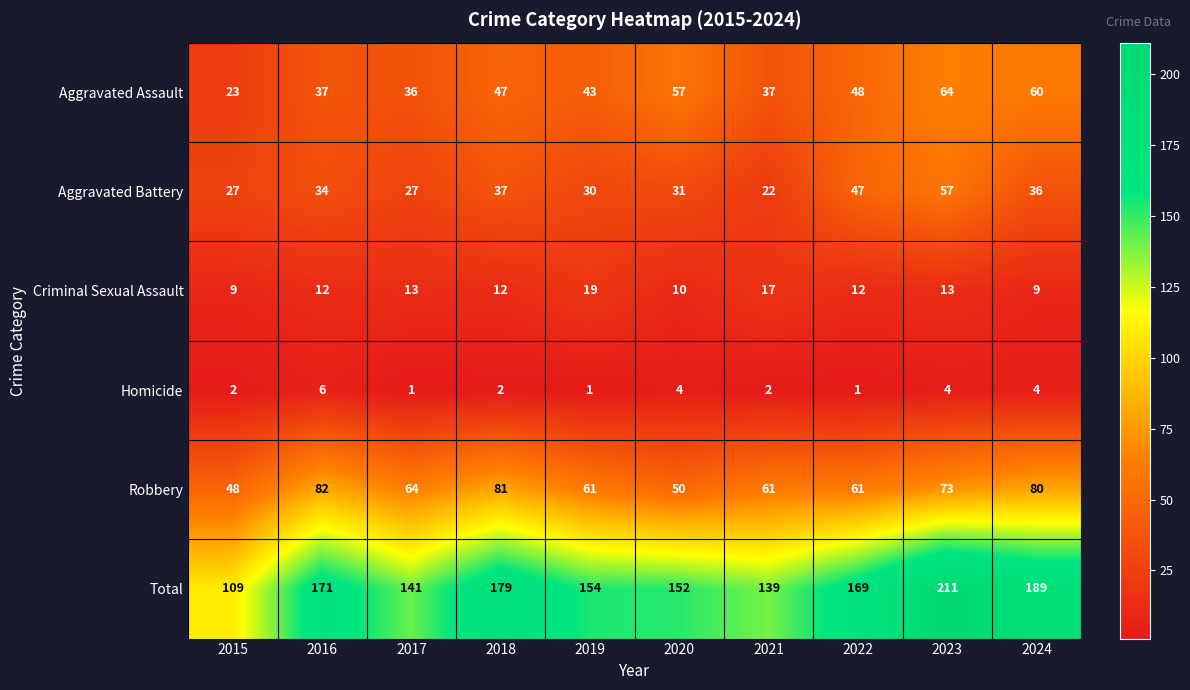

What is the total value across all series at 2021?

278